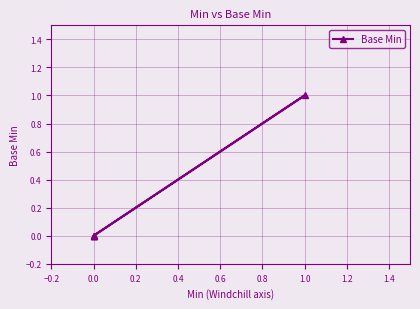

How many lines are shown in the chart?

1